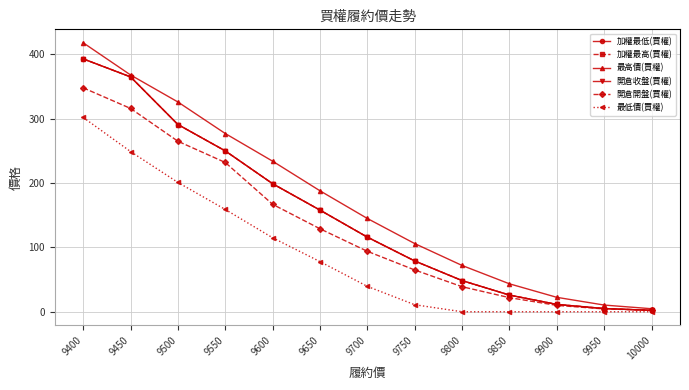

True or false: 加權最高(買權) has a value of 197.9 at 9400.

False